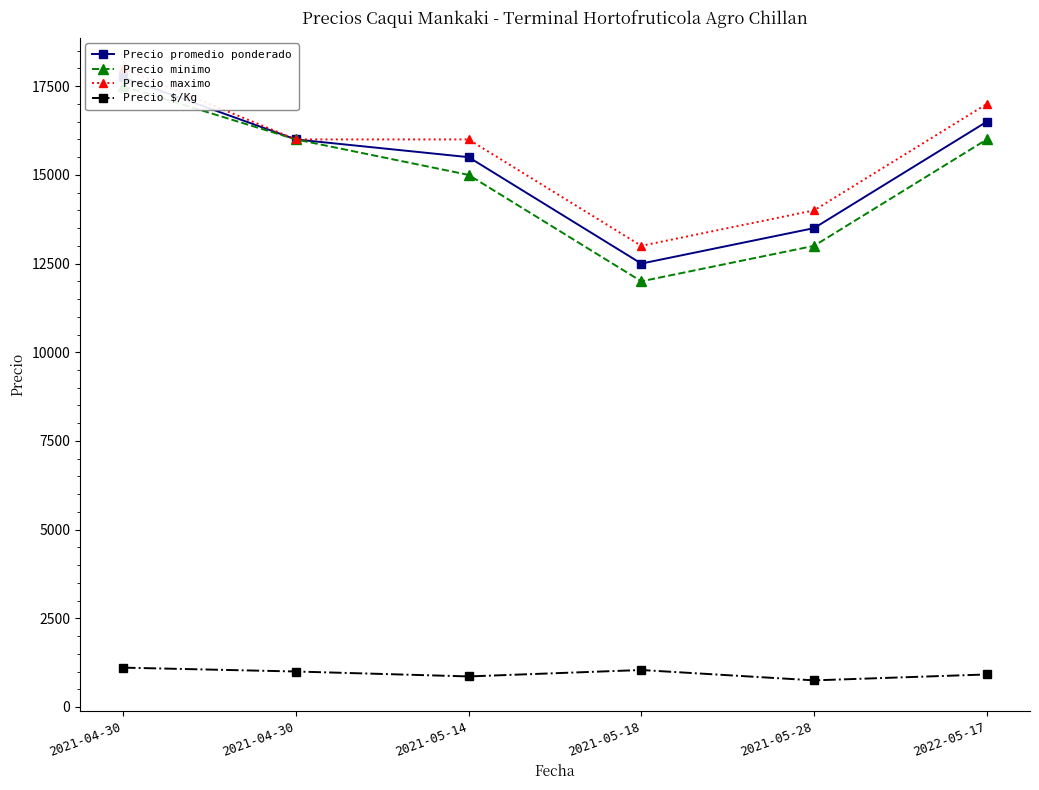

Which series has the largest total across all categories?

Precio maximo